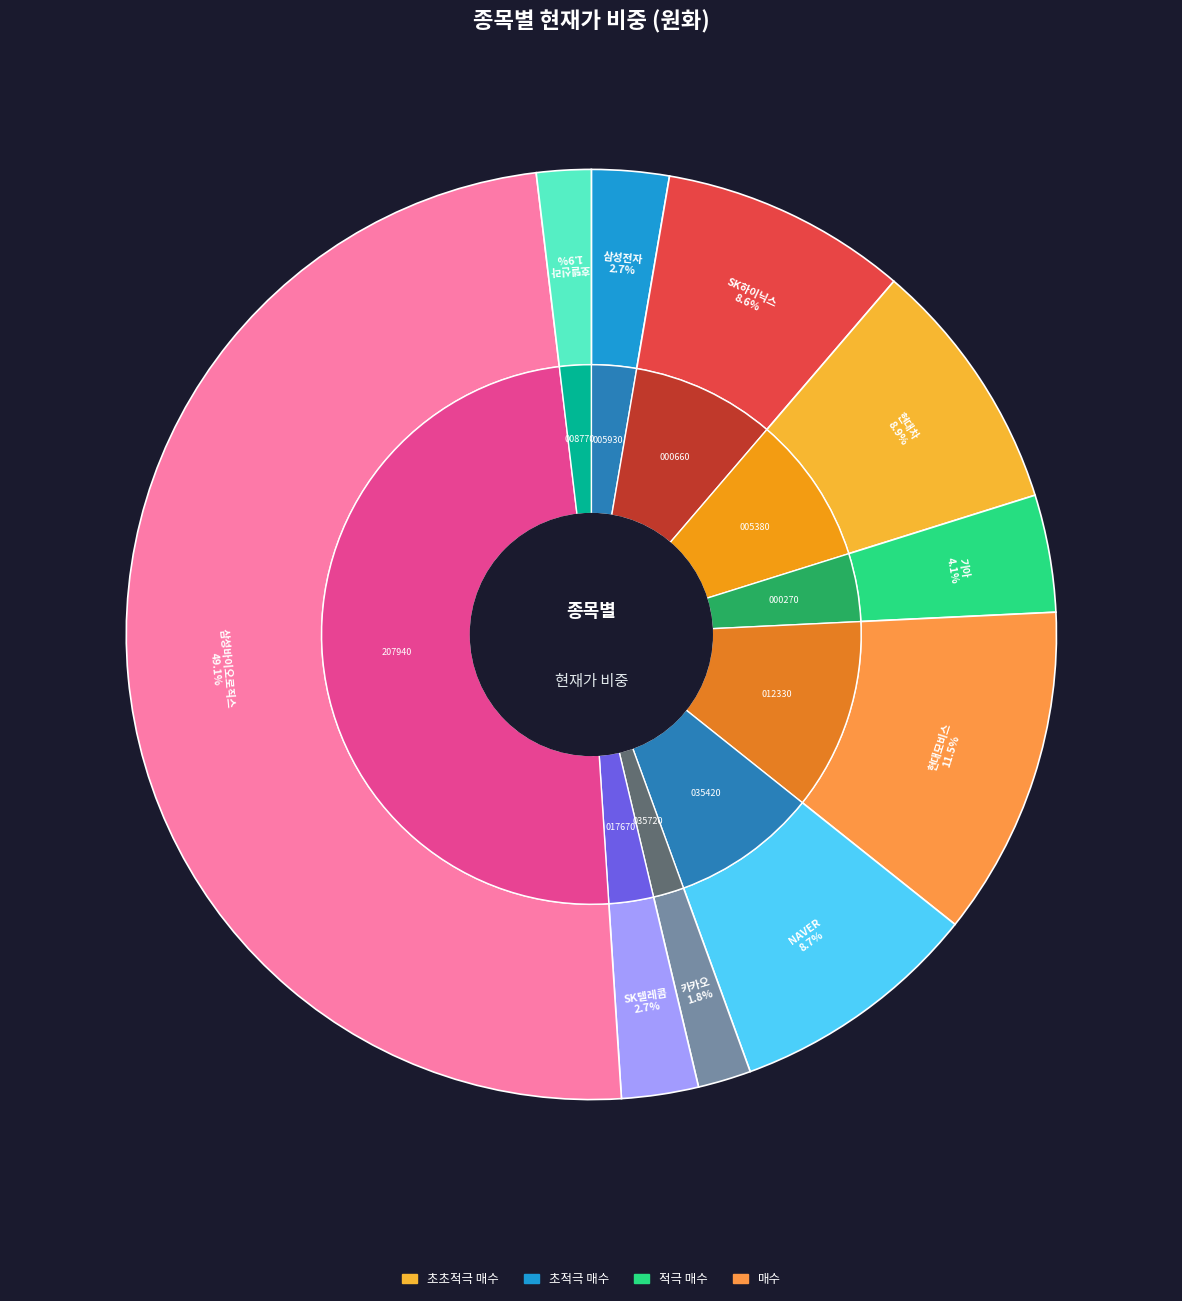

To the nearest percent, what is the difference between the 호텔신라 and 기아 slice percentages?

2%